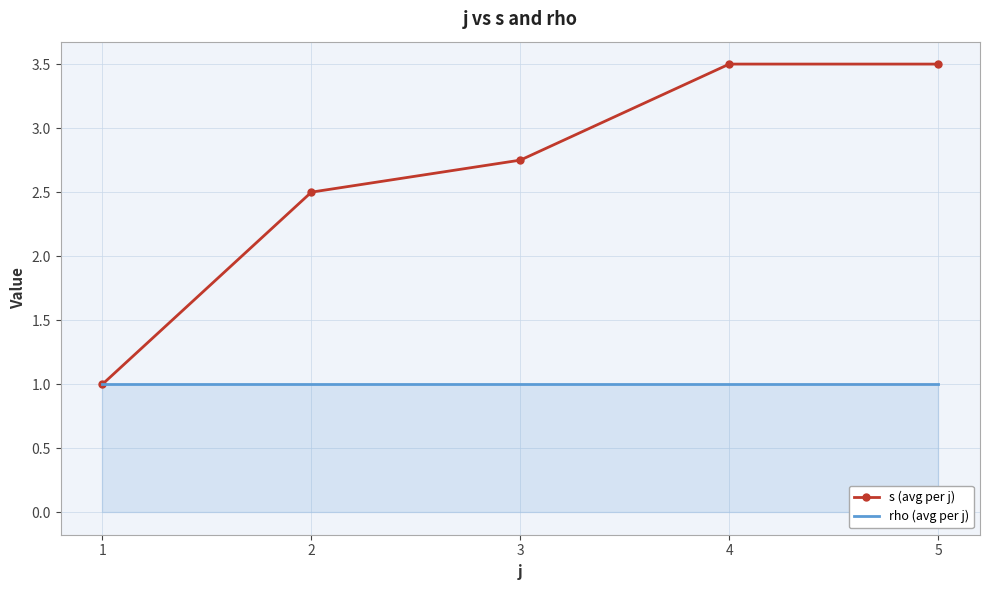

What are all the series names shown in the legend?

s (avg per j), rho (avg per j)